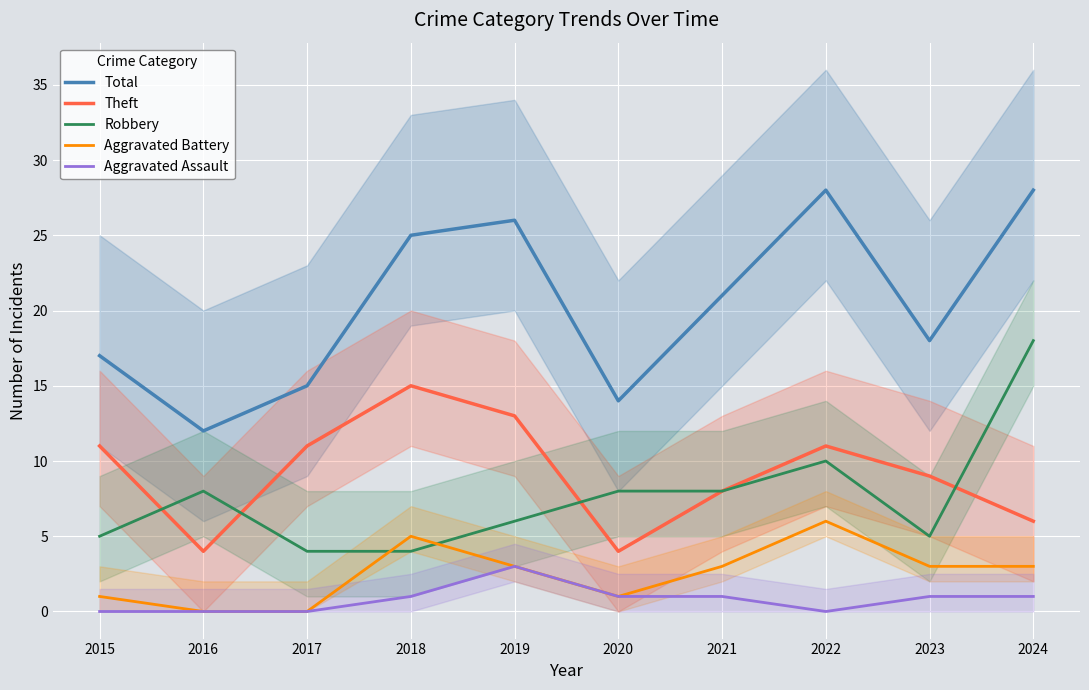

What is the sum of the Robbery values at 2017 and 2022?

14